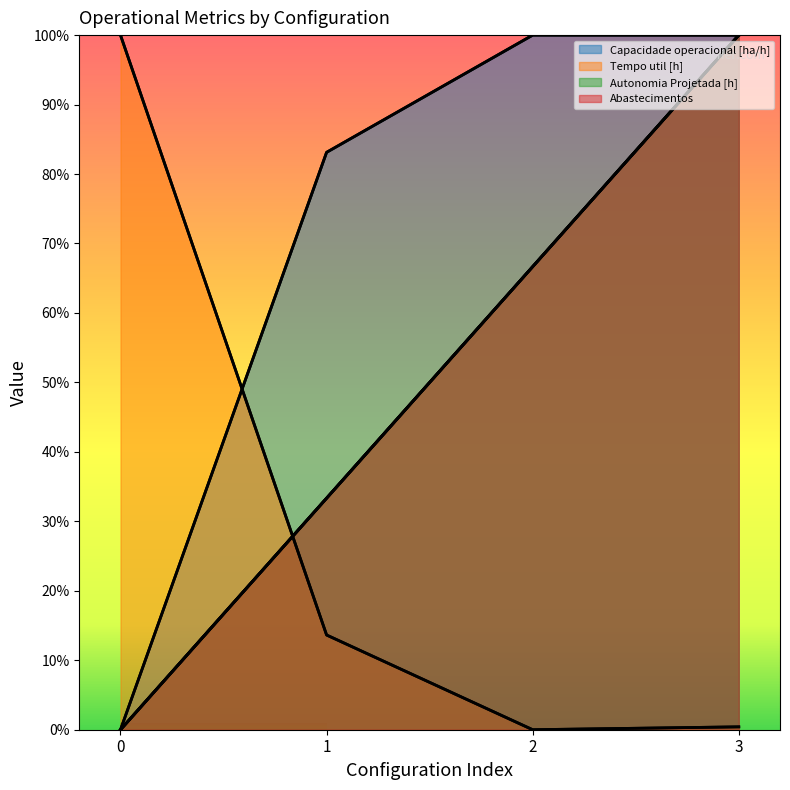

Where is the first local minimum for Tempo util [h]?

2